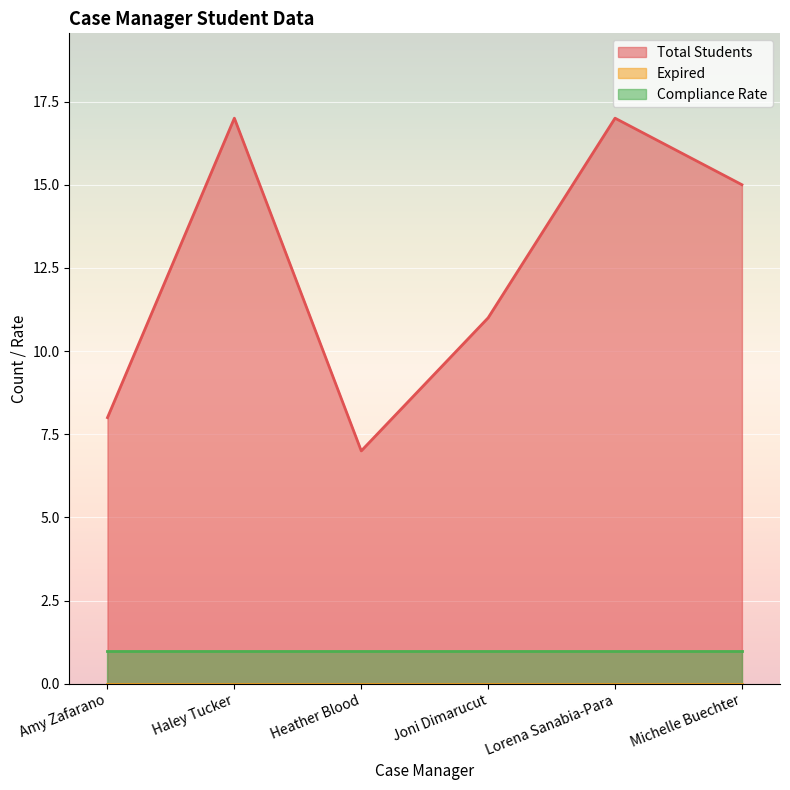

What is the label of the 4th point from the left?

Joni Dimarucut